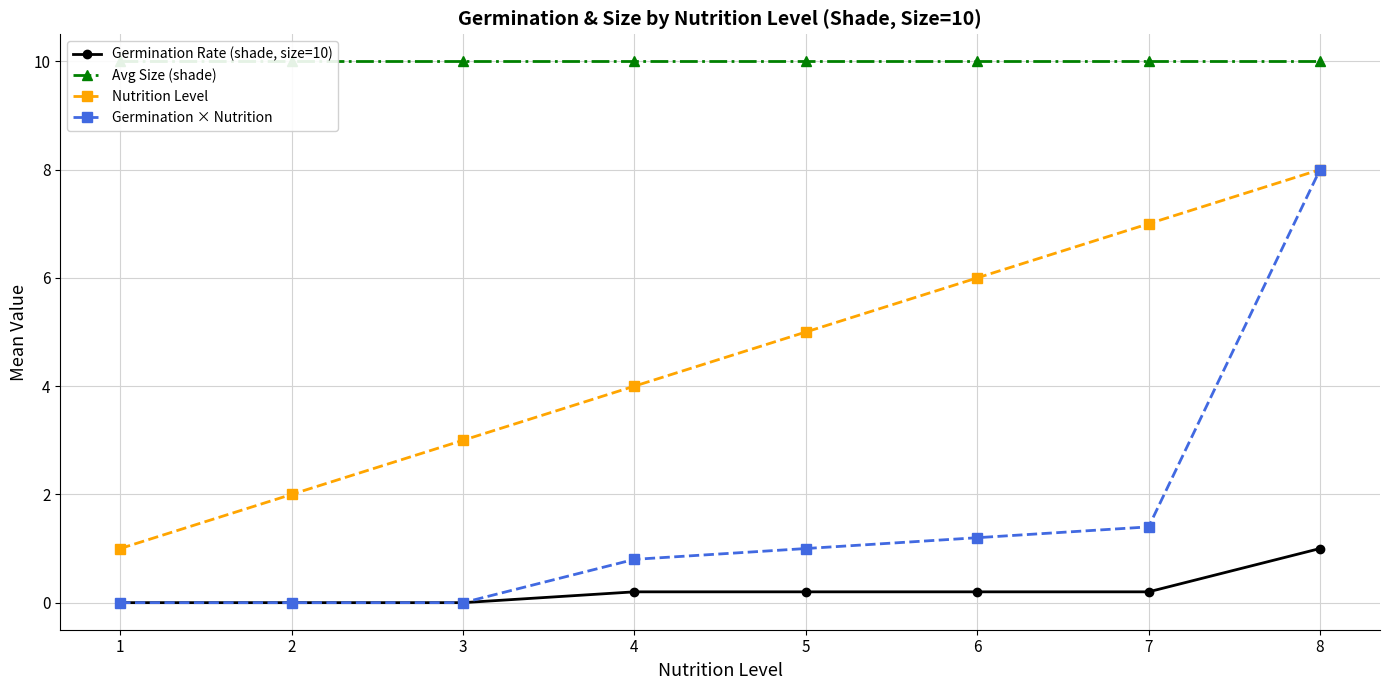

The Germination Rate (shade, size=10) series shows 0.0 at 2. True or false?

True